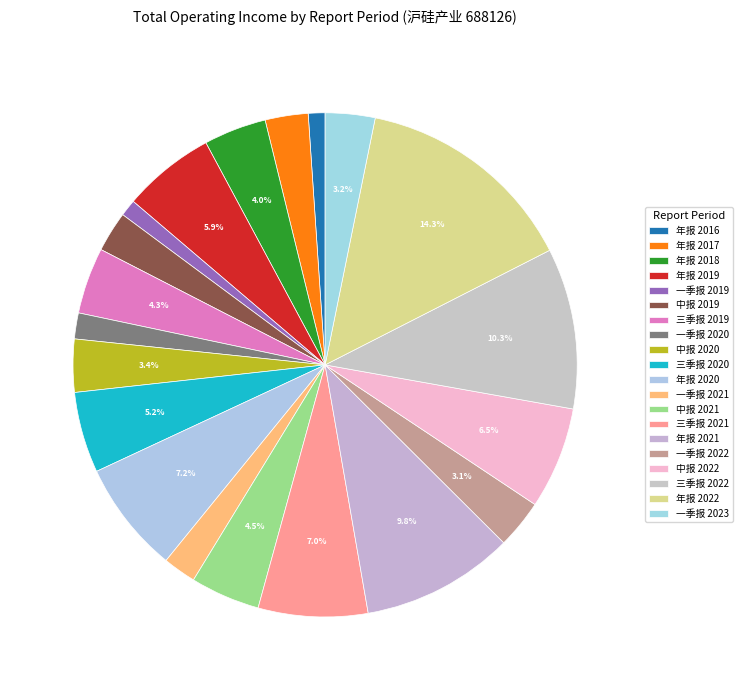

How many segments does this pie chart have?

20